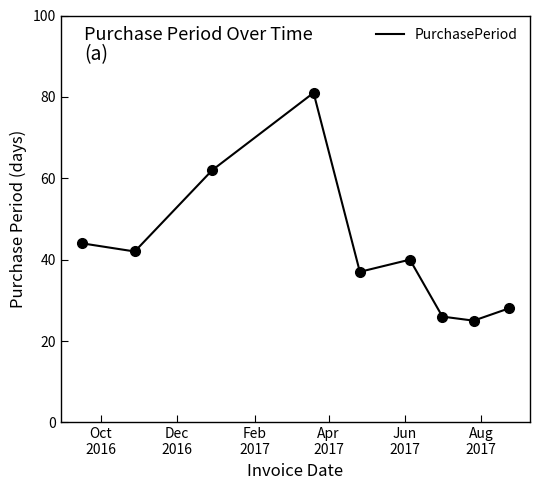

Reading left to right, extract all data points from this chart.

44	42	62	81	37	40	26	25	28